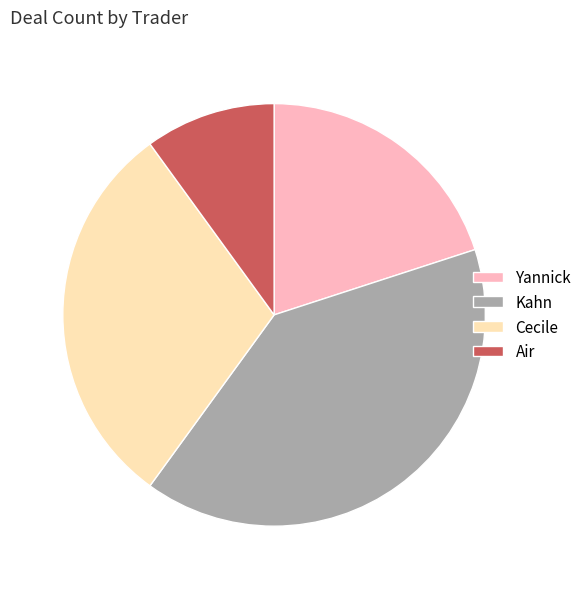

Do Cecile and Air together represent more than half of the pie?

No